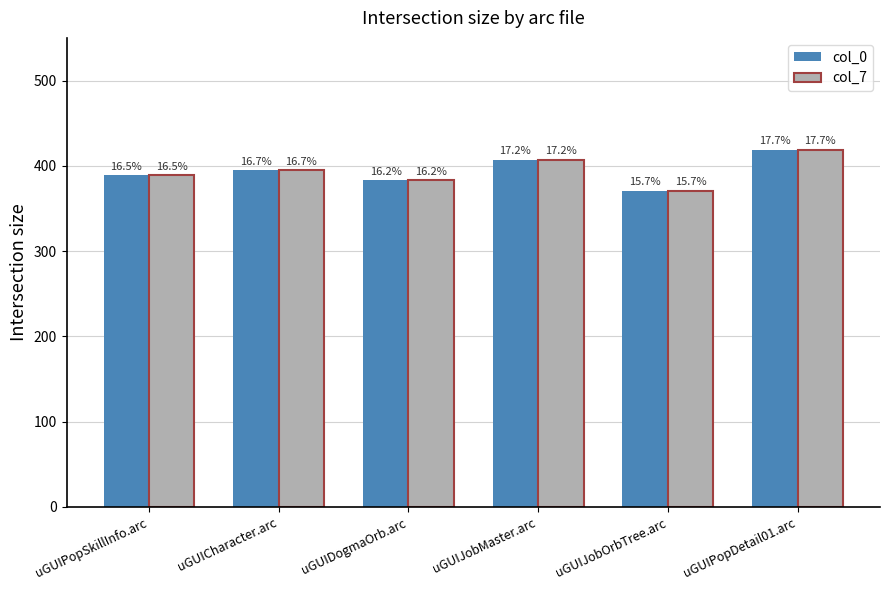

Which series has the largest total across all categories?

col_0